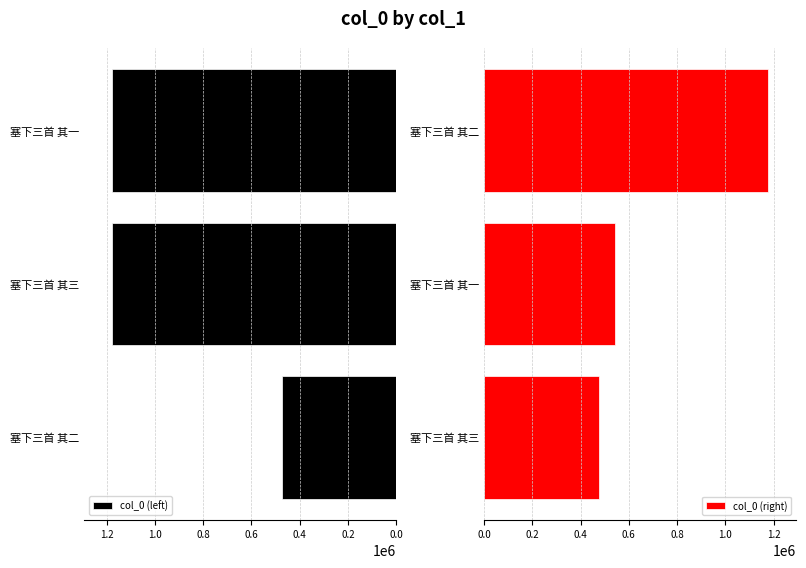

What is the greatest value displayed?

1175664